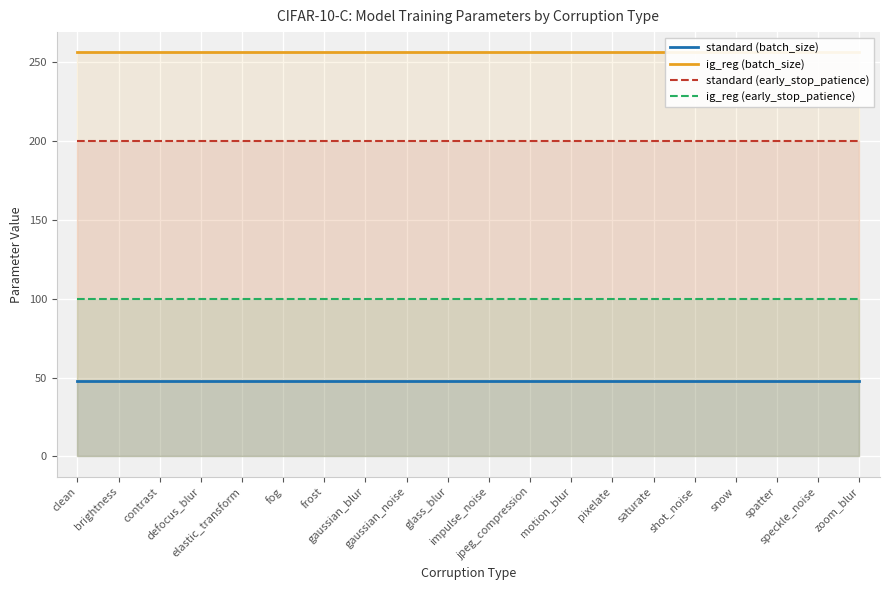

True or false: standard (early_stop_patience) and standard (batch_size) cross at least once.

False